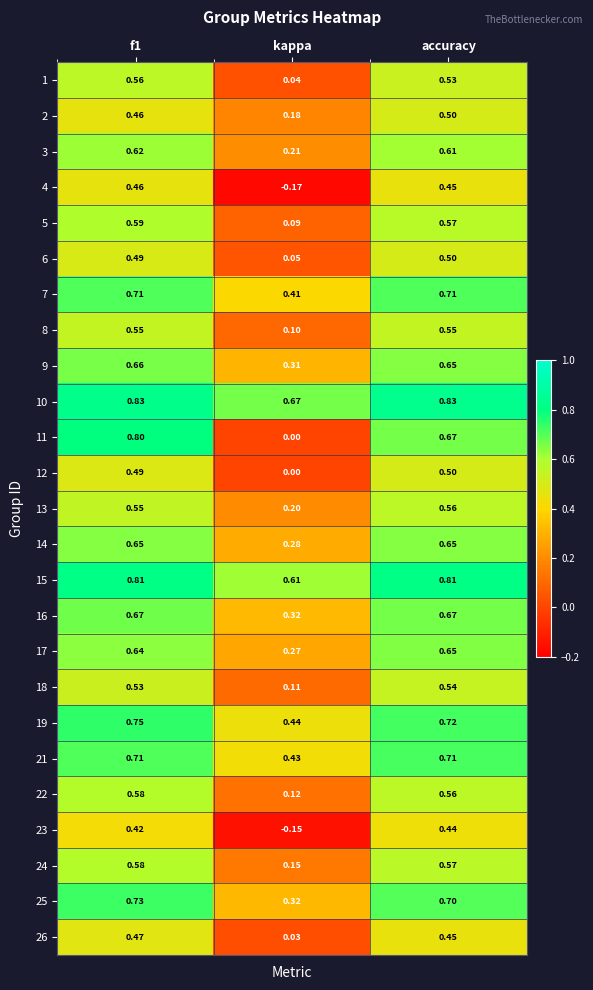

At which label does 12 reach its peak?

accuracy